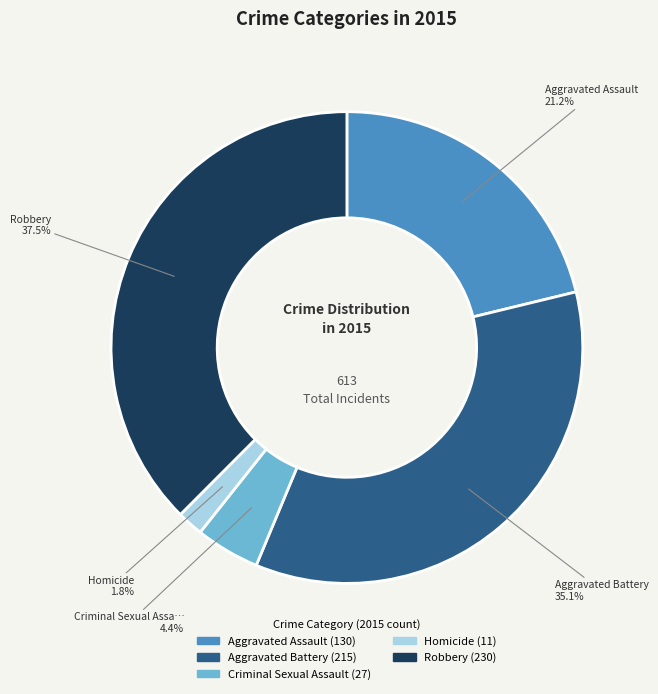

How many slices are in this pie chart?

5